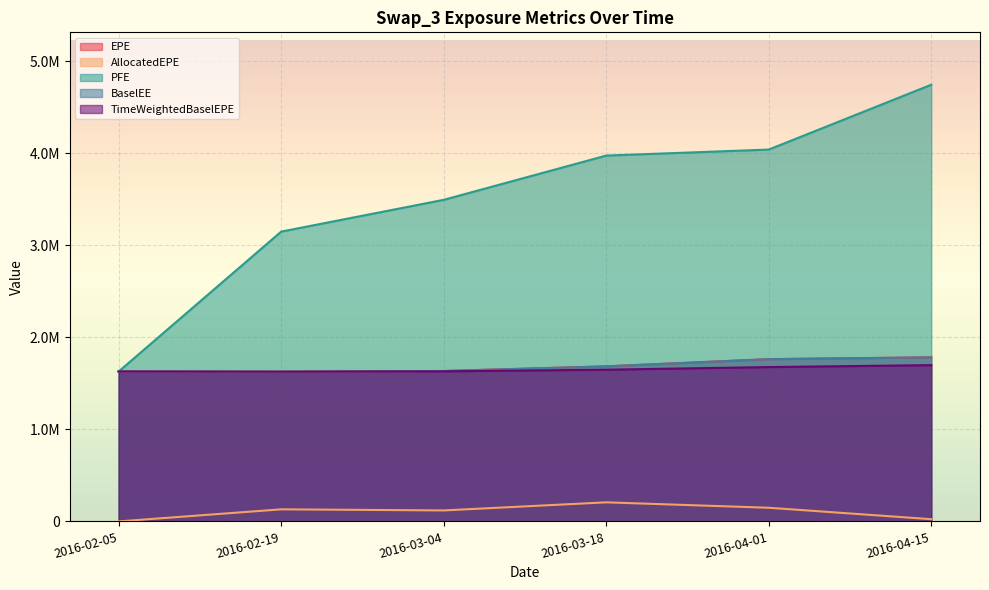

At which label does PFE first exceed 3975185?

2016-04-01